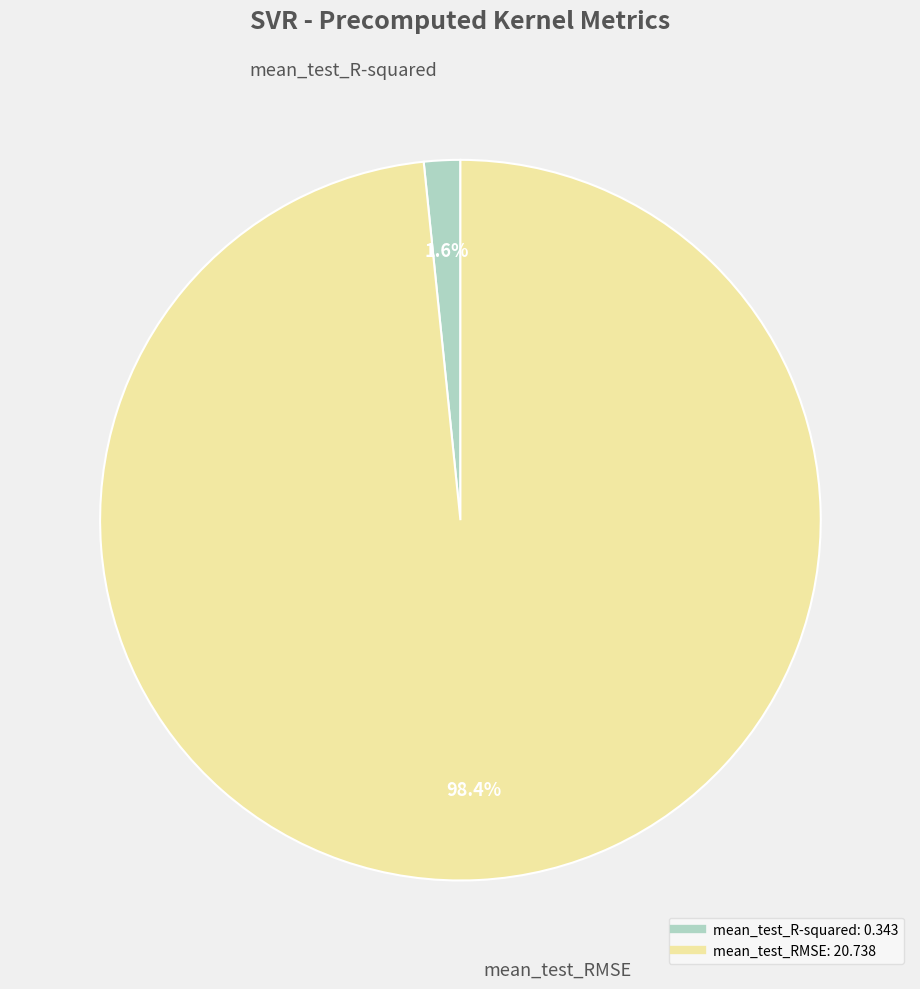

Is mean_test_R-squared the majority of the pie?

No